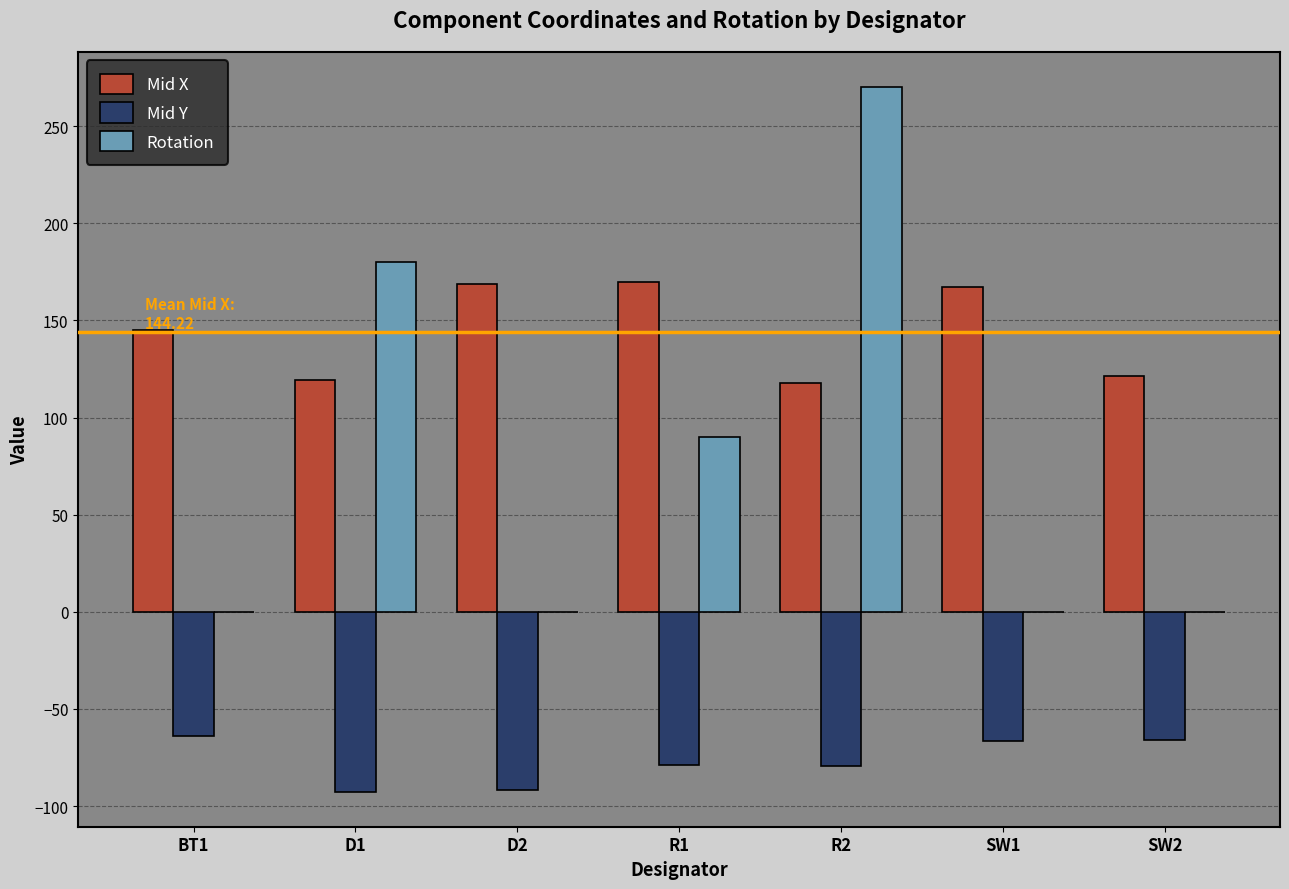

Between R2 and SW1, which series saw the biggest shift?

Rotation